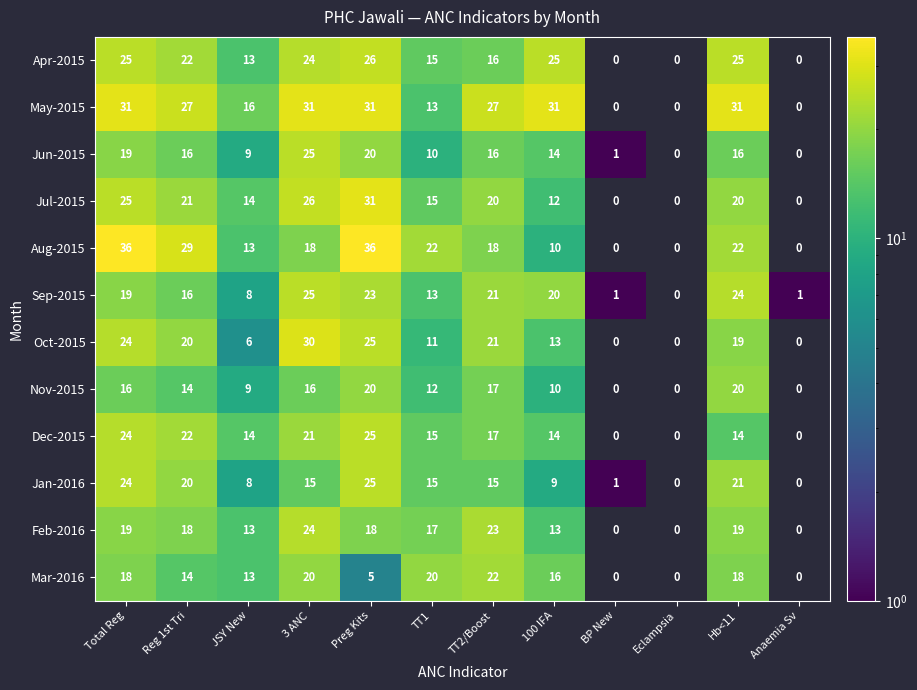

The Jun-2015 series shows 4 at Hb<11. True or false?

False